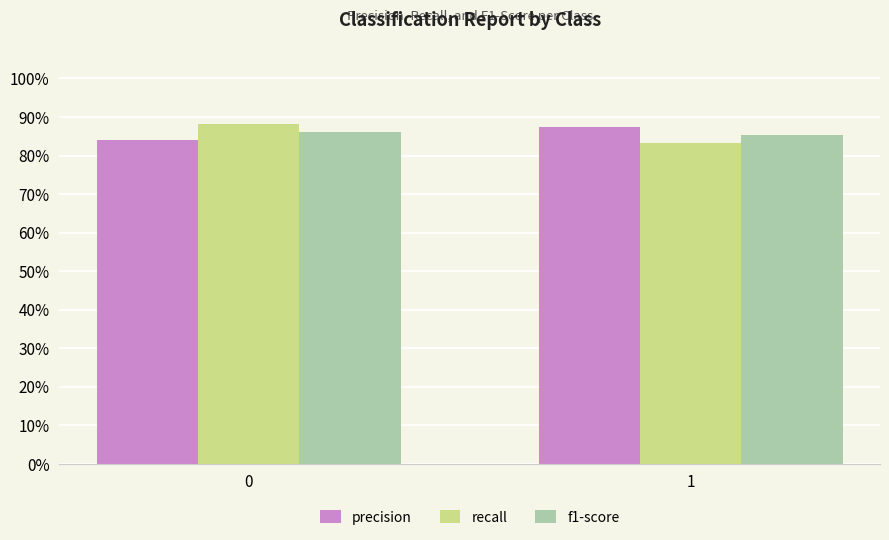

Reading left to right, transcribe all the data shown in this chart.

precision: 0=0.8	1=0.9
recall: 0=0.9	1=0.8
f1-score: 0=0.9	1=0.9